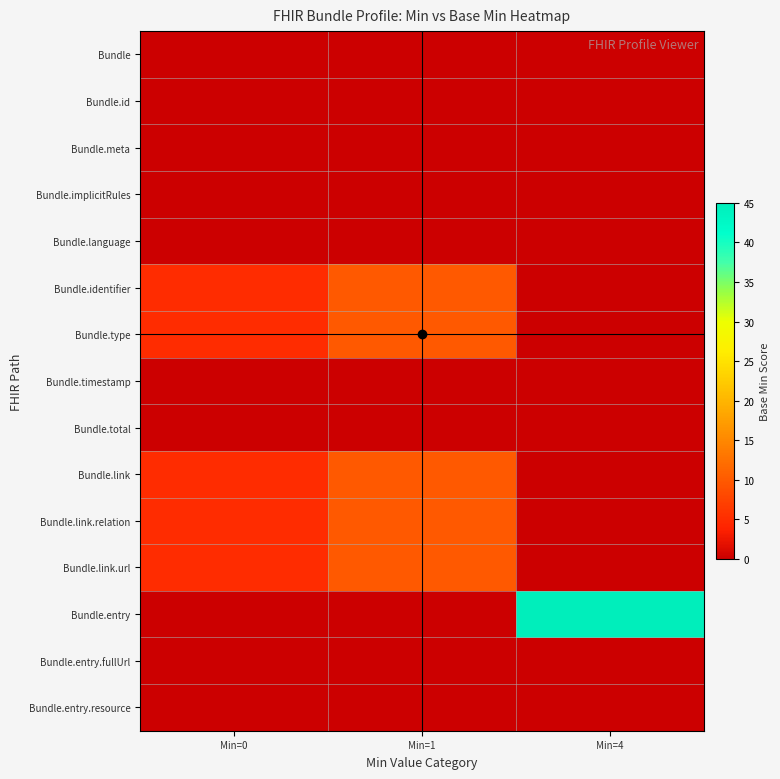

At Min=4, list the series in order from largest to smallest.

Bundle.entry, Bundle, Bundle.id, Bundle.meta, Bundle.implicitRules, Bundle.language, Bundle.identifier, Bundle.type, Bundle.timestamp, Bundle.total, Bundle.link, Bundle.link.relation, Bundle.link.url, Bundle.entry.fullUrl, Bundle.entry.resource